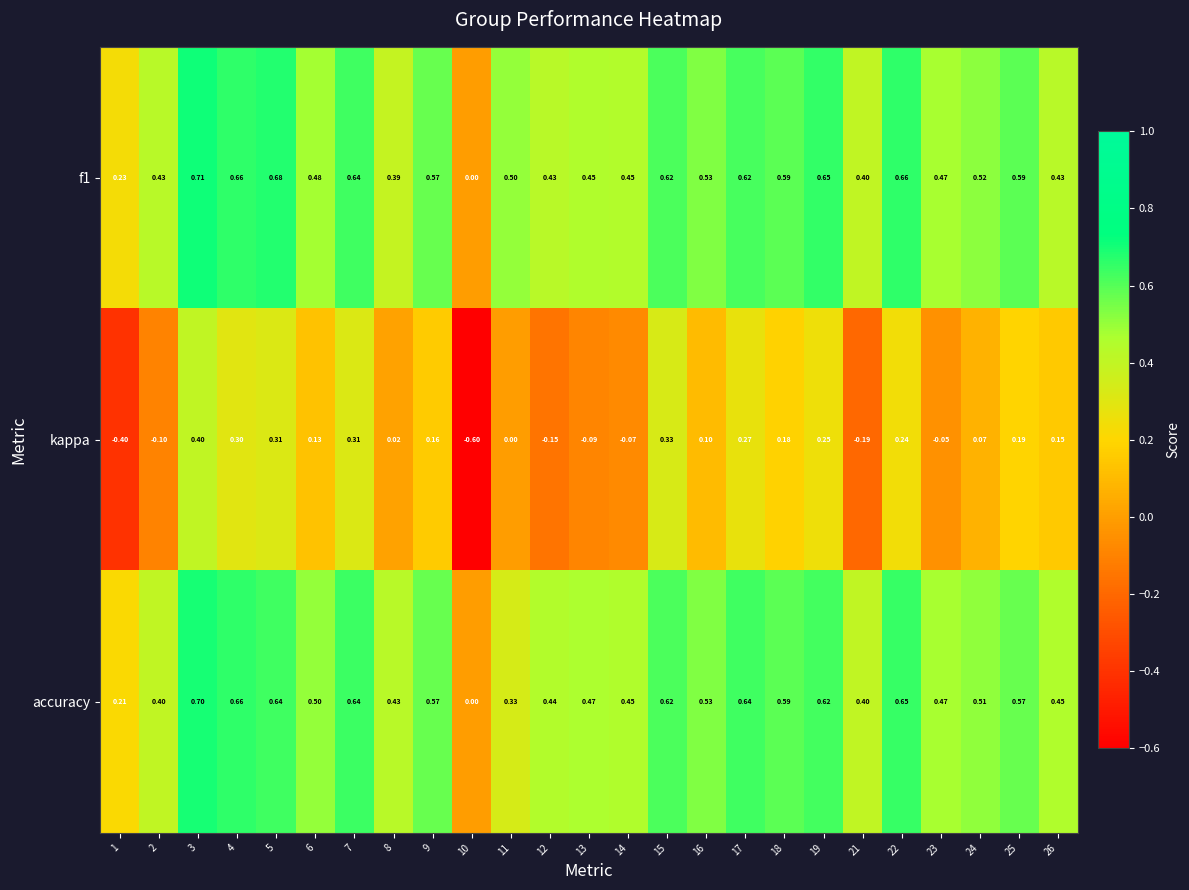

Which series has the widest spread of values?

kappa